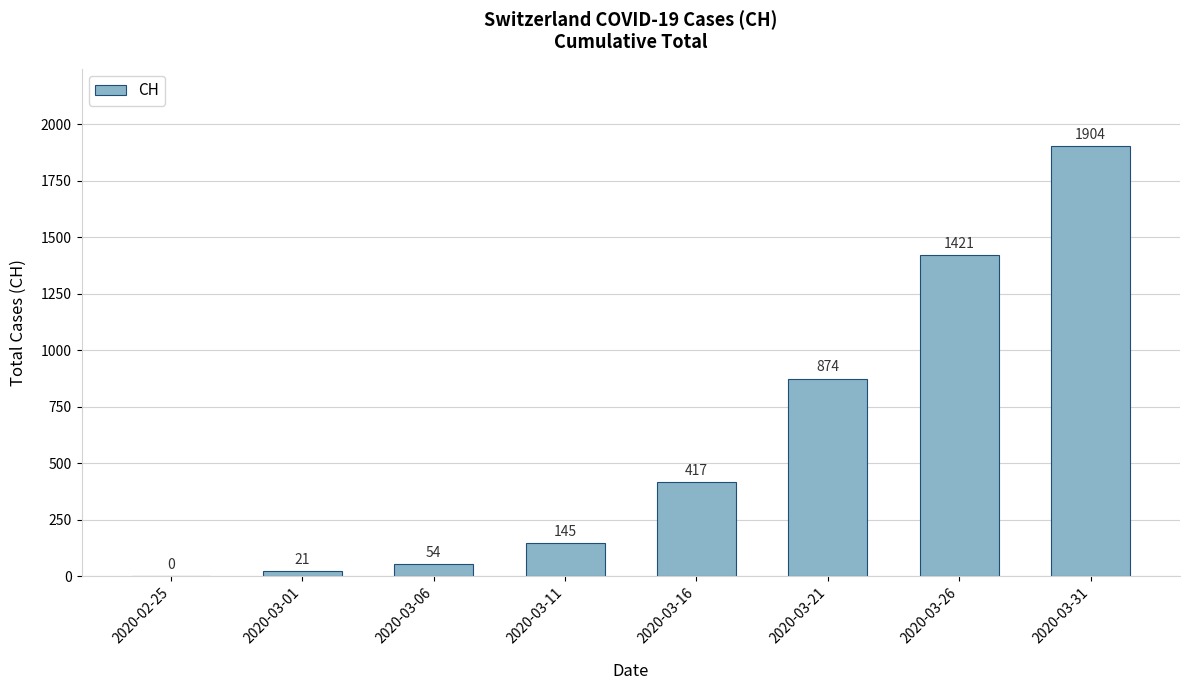

What is the greatest value displayed?

1904